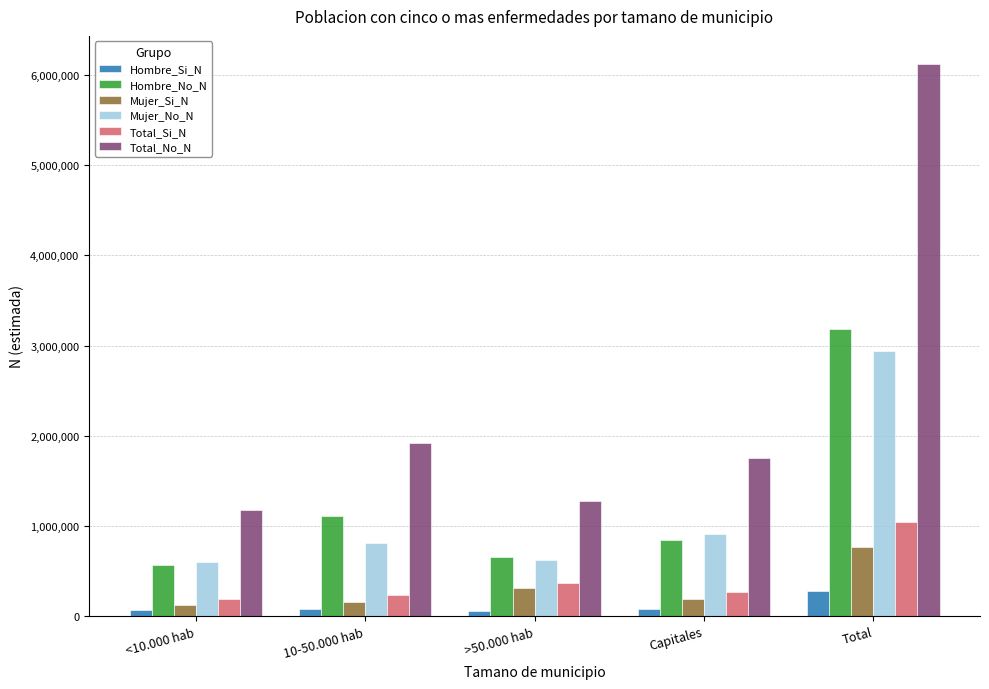

List the series in order of their peak value, lowest first.

Hombre_Si_N, Mujer_Si_N, Total_Si_N, Mujer_No_N, Hombre_No_N, Total_No_N